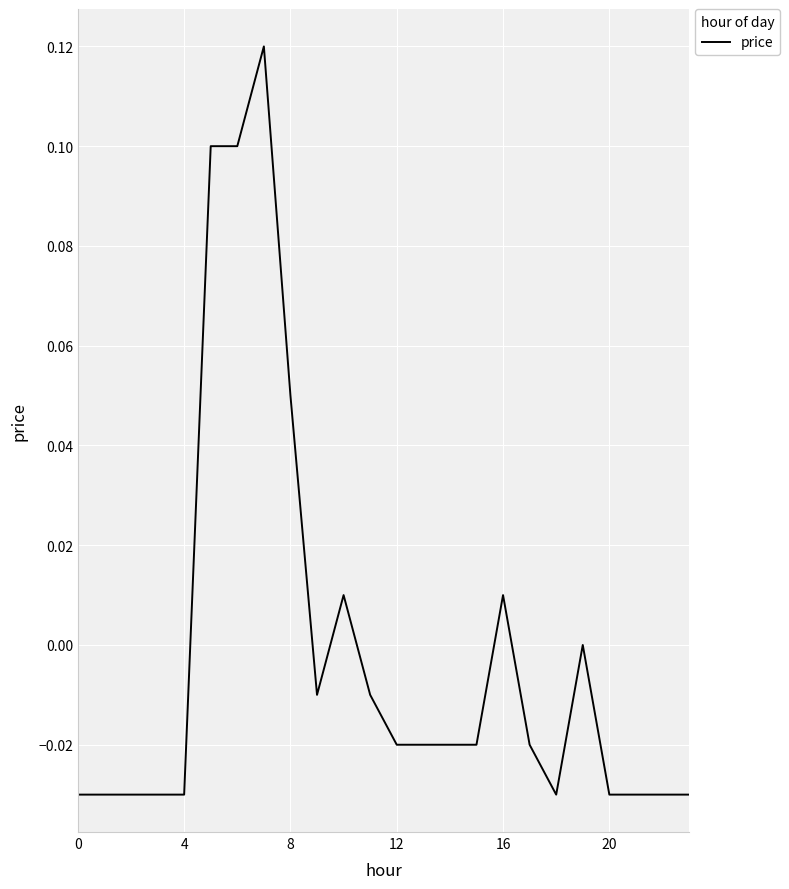

Is this an area chart (filled region under the line)?

No